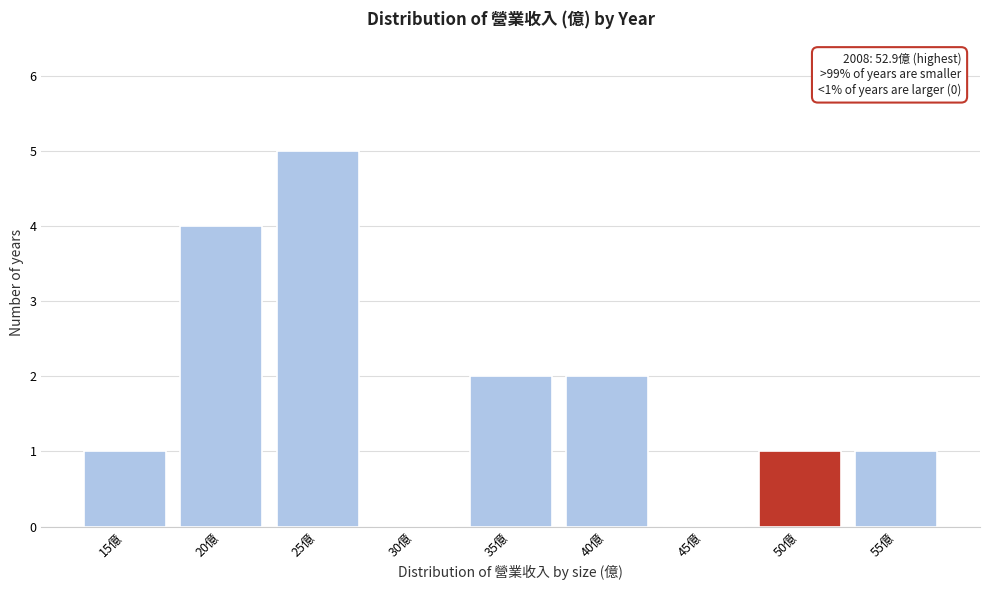

What is the maximum value shown in the chart?

5